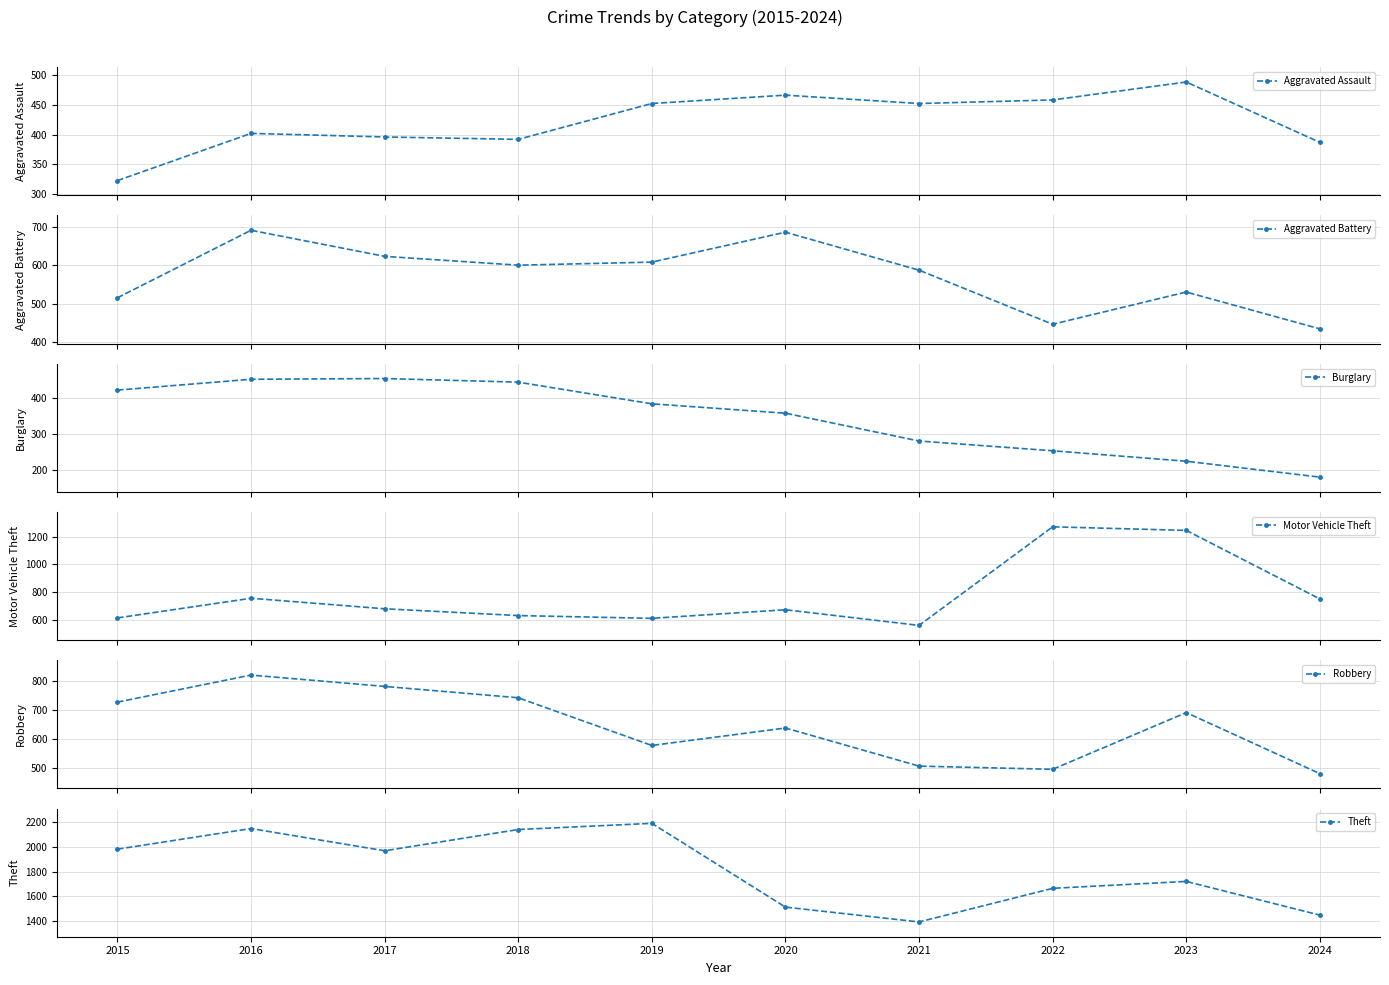

Where is the first local maximum for Aggravated Battery?

2016